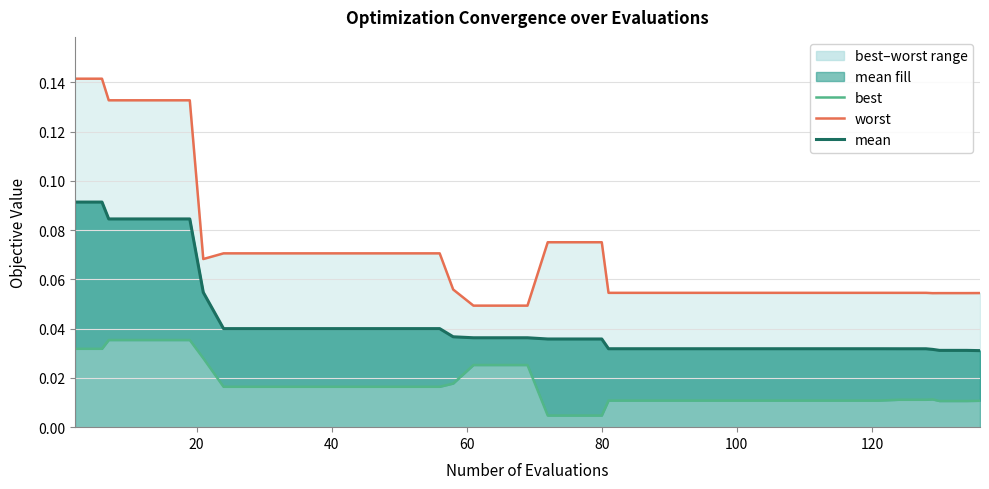

Does the chart have visible grid lines?

Yes